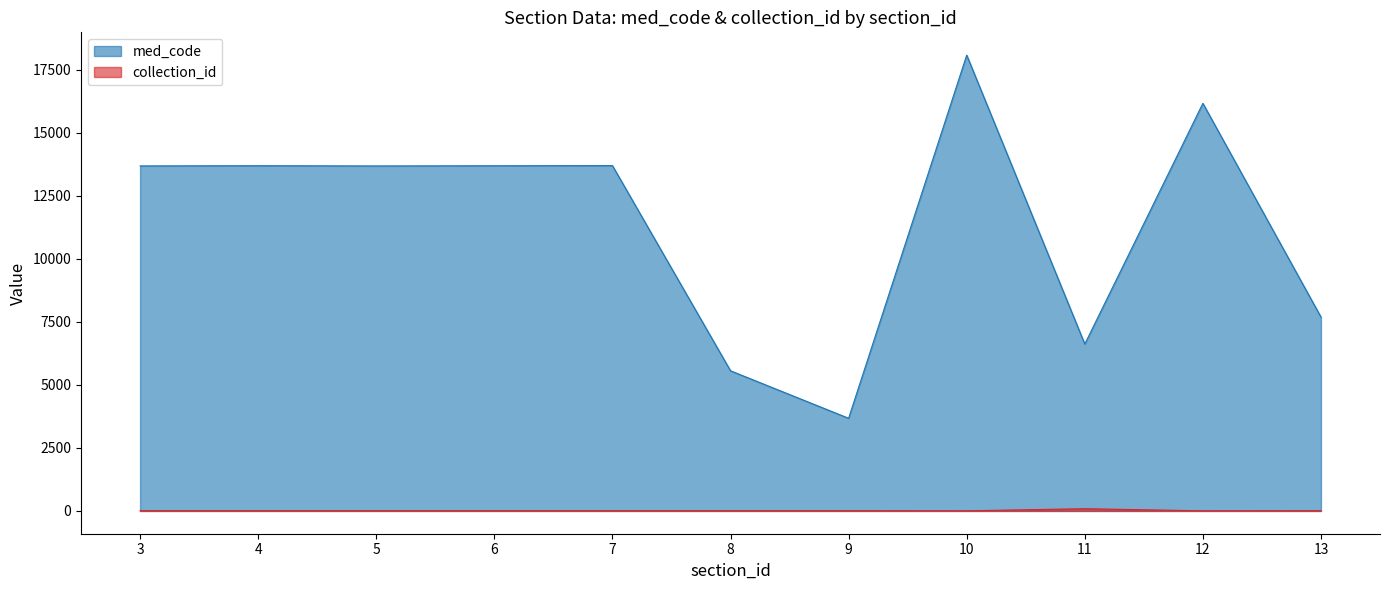

In collection_id, how many points are higher than both neighbors (excluding endpoints)?

1